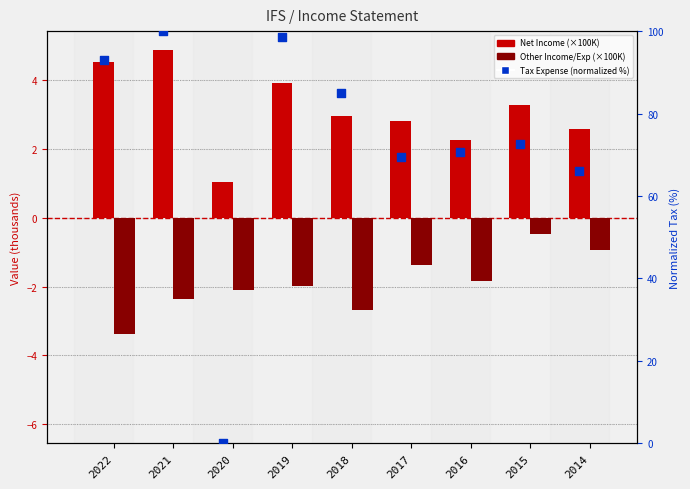

Which series reaches the maximum Y coordinate?

Tax Expense (normalized %)